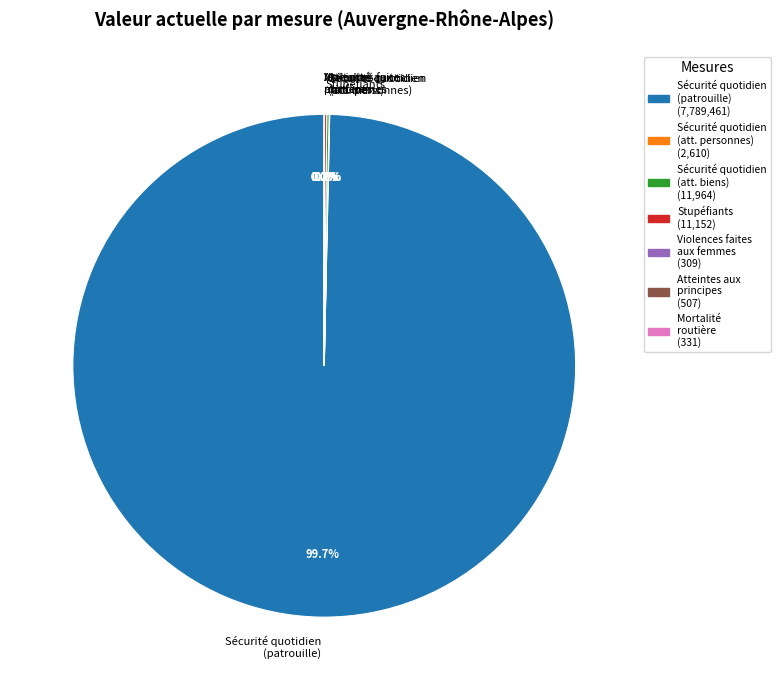

What is the largest slice in the pie chart?

Sécurité quotidien (patrouille)